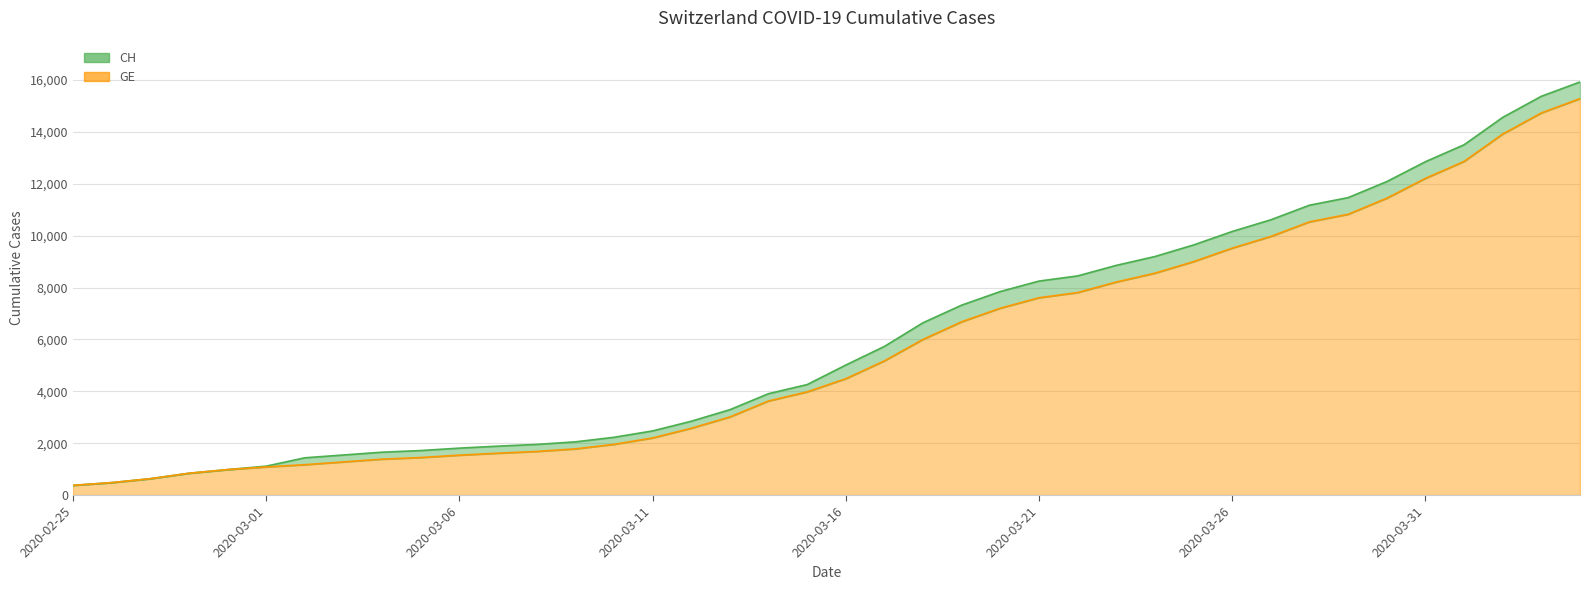

Which series has the largest range (max minus min)?

CH